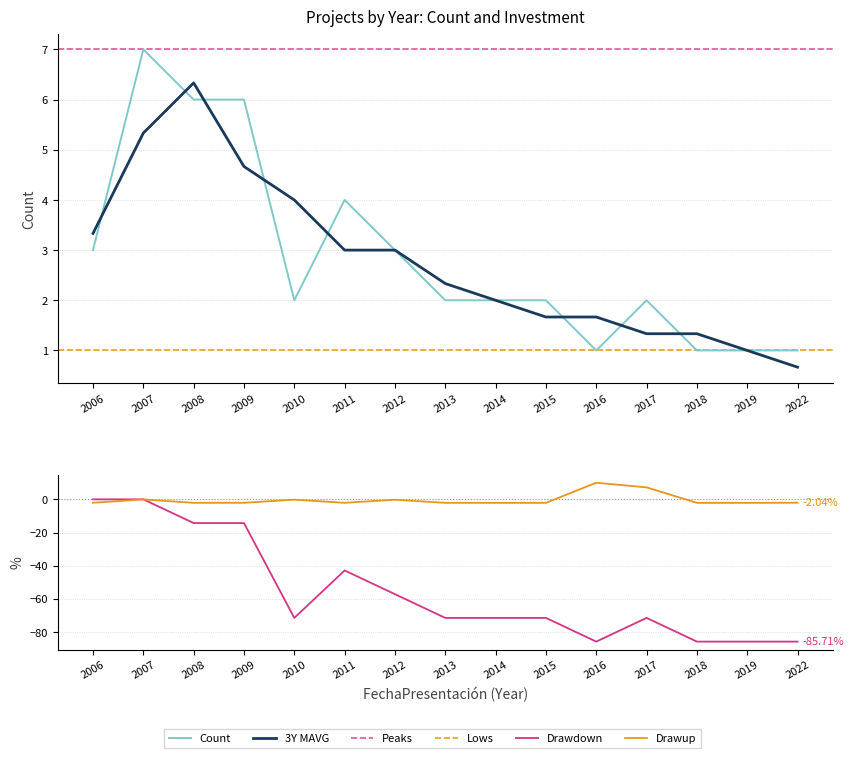

Between 2017 and 2019, which series saw the biggest shift?

Inversión(MMU$)